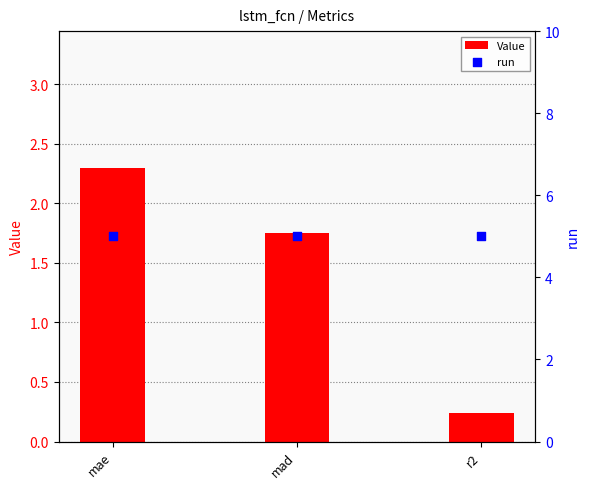

At which category is the sum across all series the highest?

mae